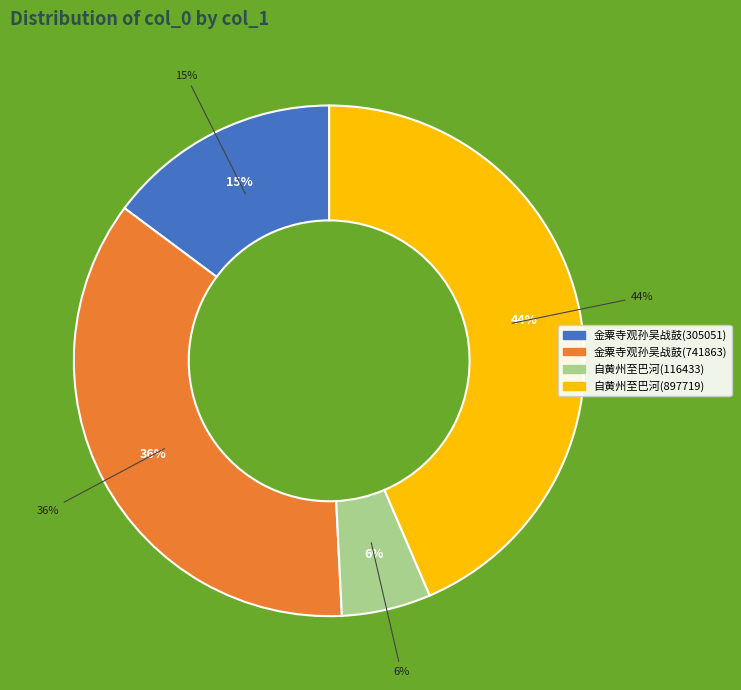

To the nearest percent, what percentage of the pie is 金粟寺观孙吴战鼓同马三吾四赋(741863)?

36%